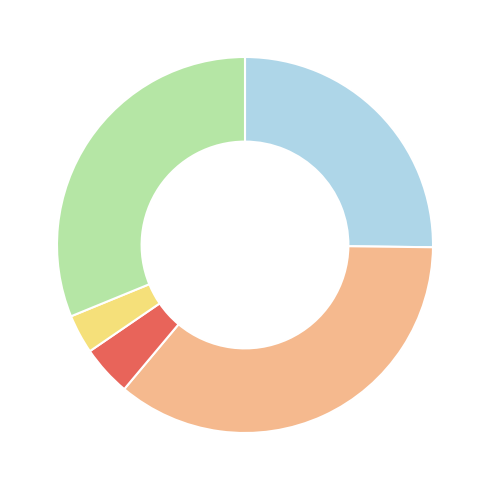

How many segments does this pie chart have?

5